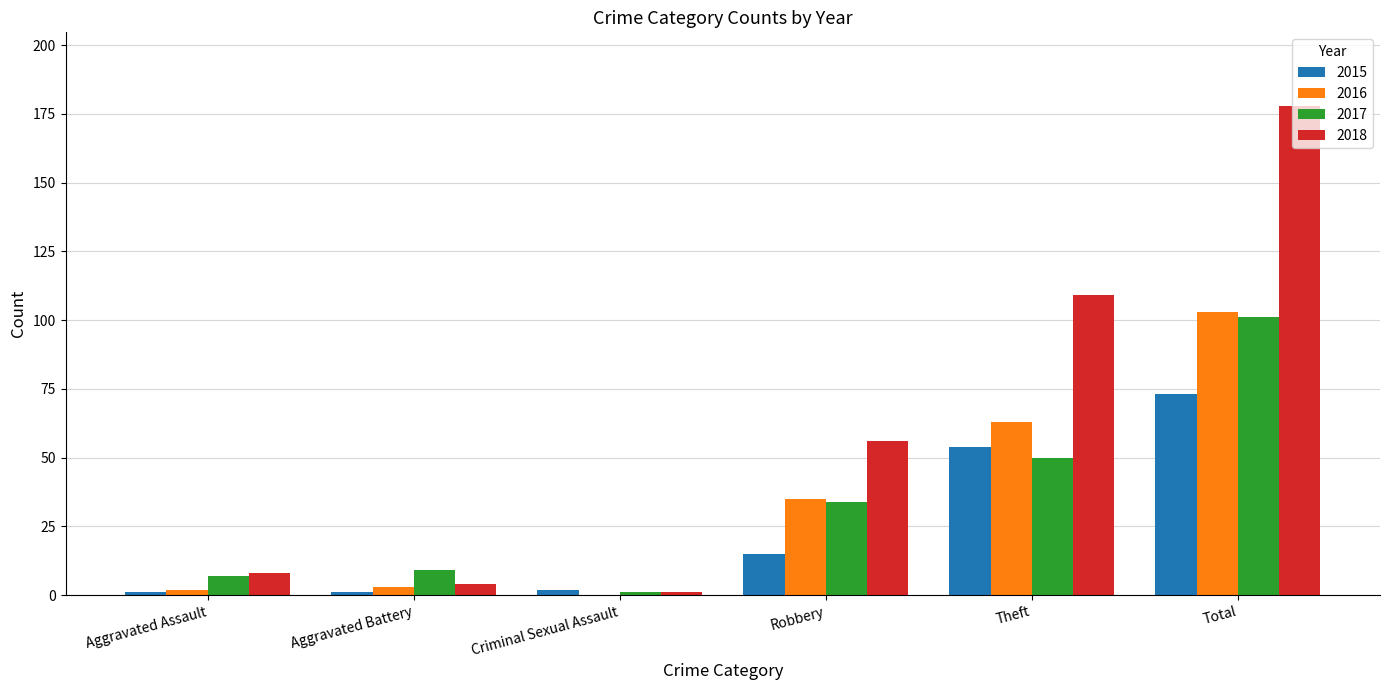

What is the maximum value for 2016?

103